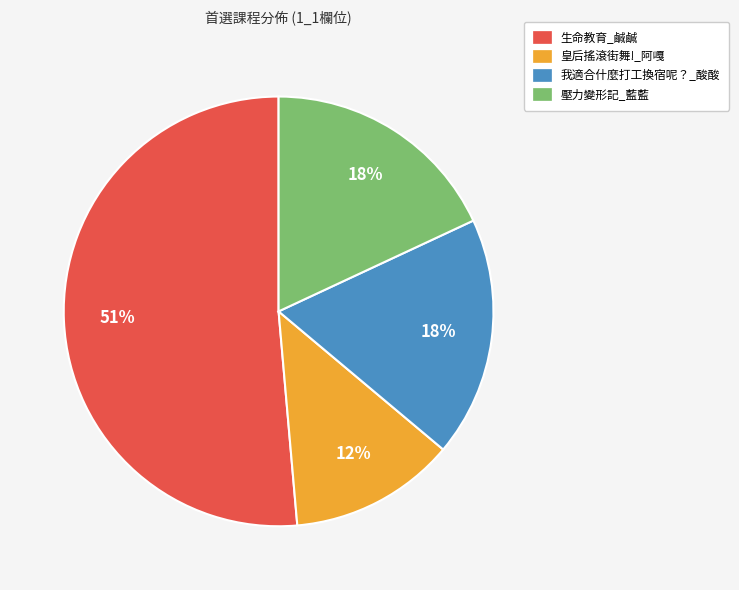

Is it true that 我適合什麼打工換宿呢？_酸酸 is 28% of the pie?

False